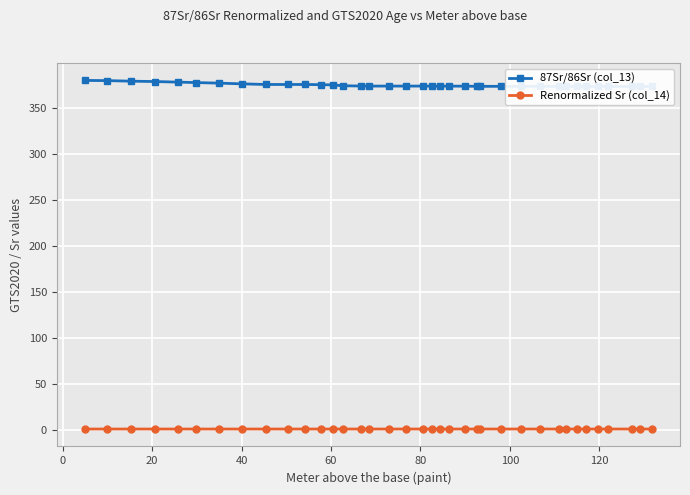

Rank the series at 20 from lowest to highest value.

Renormalized Sr (col_14), 87Sr/86Sr (col_13)